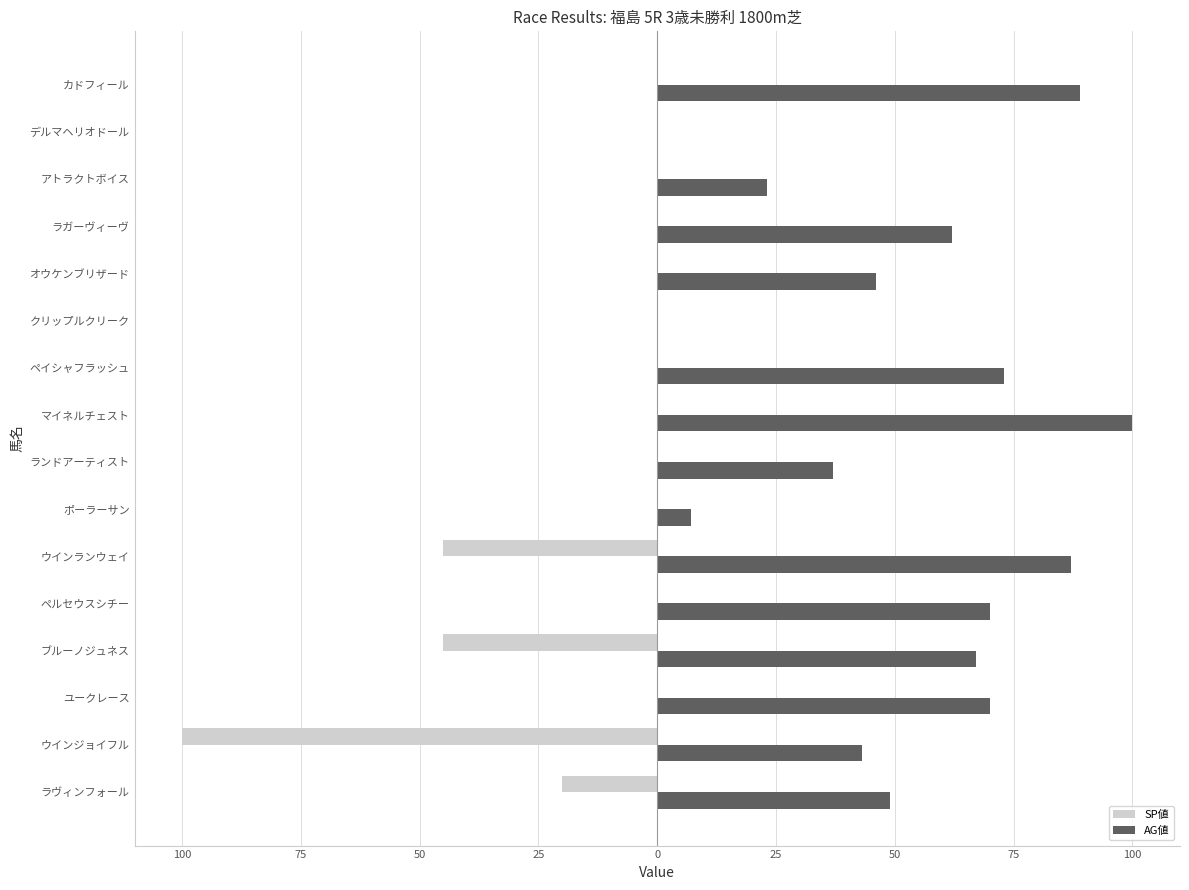

What are all the series names shown in the legend?

SP値, AG値